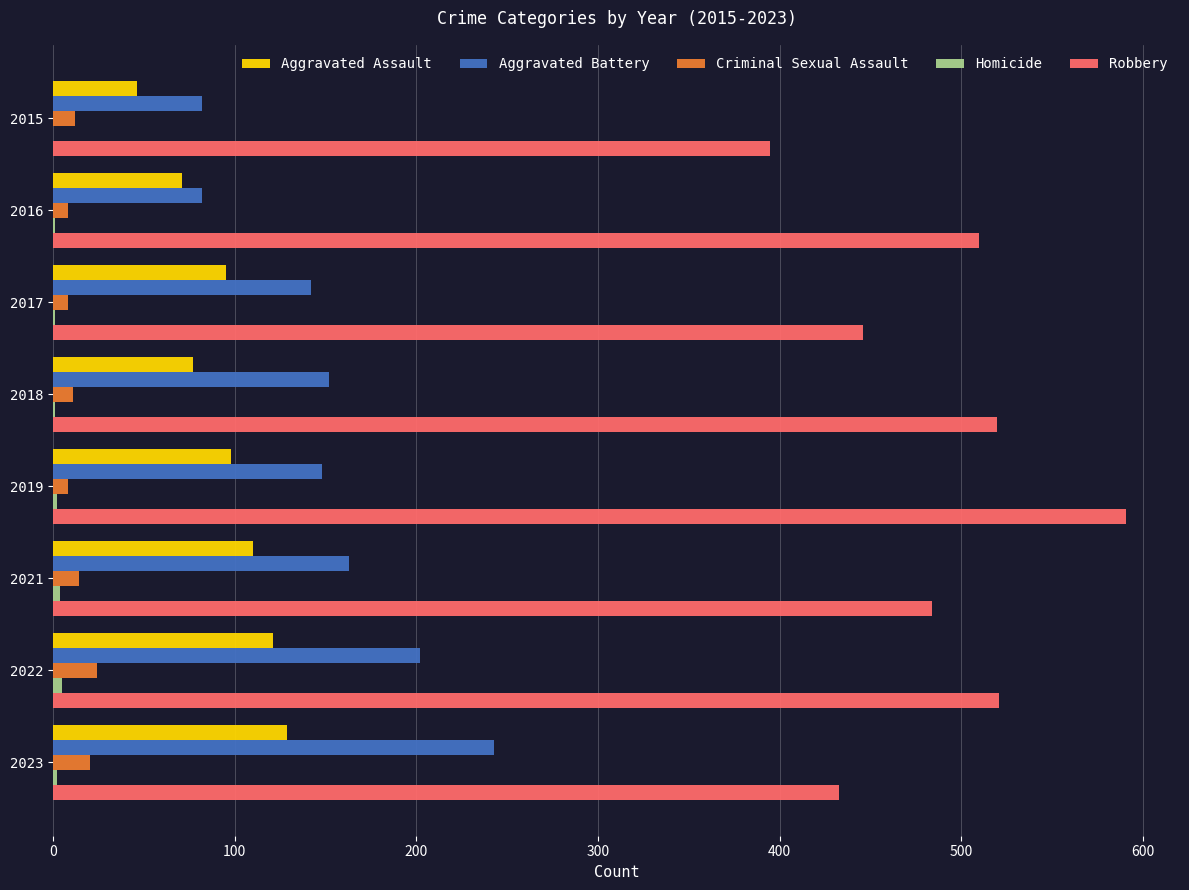

At which category does the chart reach its peak across all series?

2019